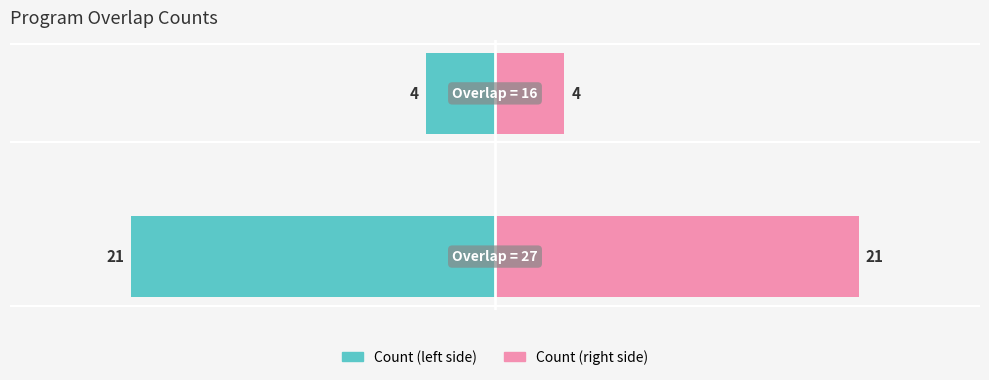

At how many categories does at least one series exceed 7?

1